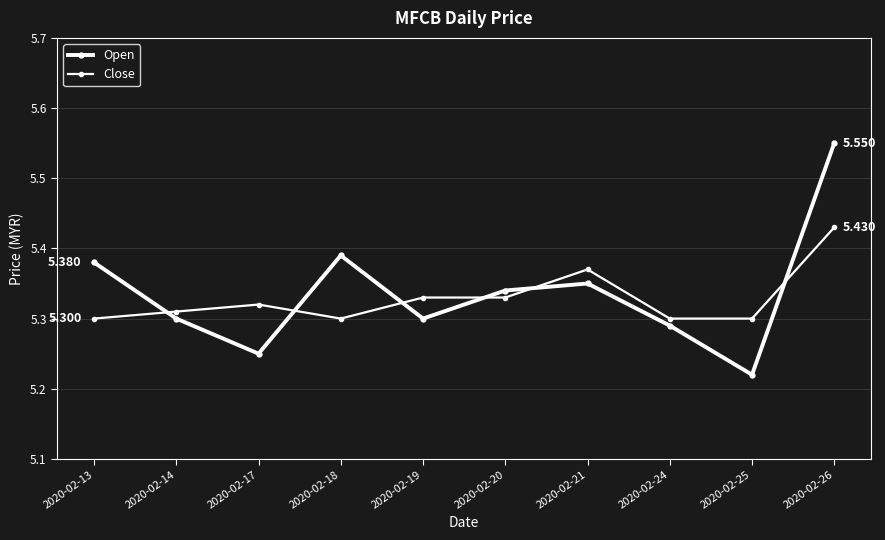

The value of Close at 2020-02-26 is 5.4. True or false?

True